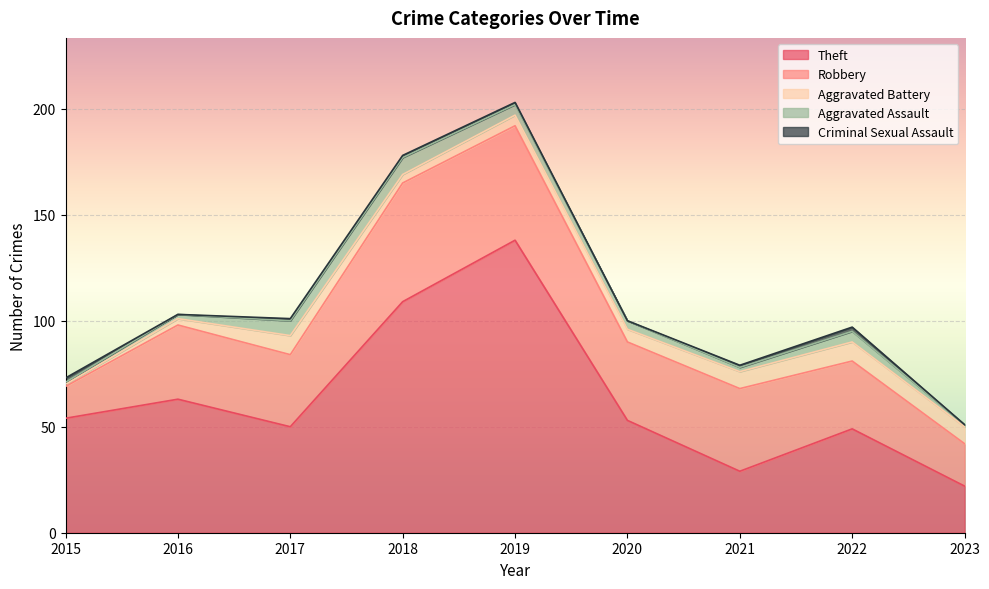

Reading left to right, transcribe all the data shown in this chart.

Theft: 54	63	50	109	138	53	29	49	22
Robbery: 15	35	34	56	54	37	39	32	20
Aggravated Battery: 1	3	9	4	5	6	8	9	8
Aggravated Assault: 1	2	7	8	5	4	2	5	1
Criminal Sexual Assault: 2	0	1	1	1	0	1	2	0